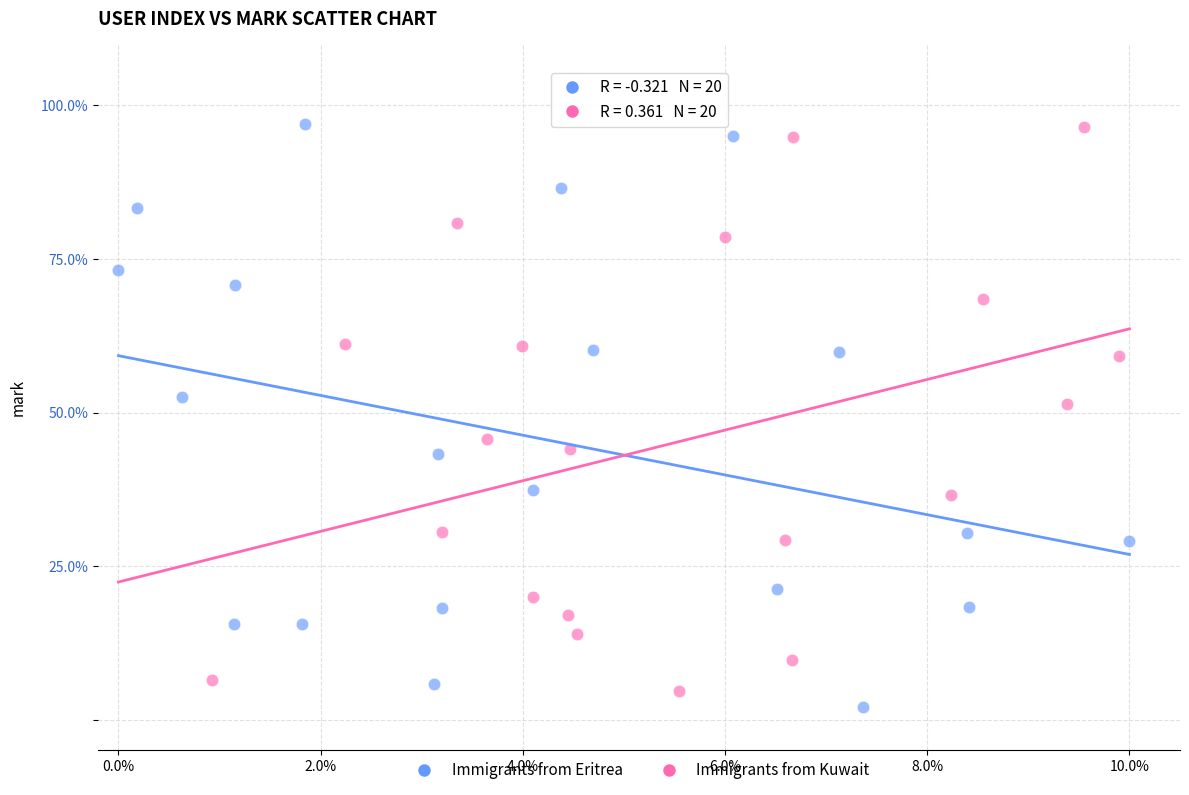

What are all the series names shown in the legend?

Immigrants from Eritrea, Immigrants from Kuwait